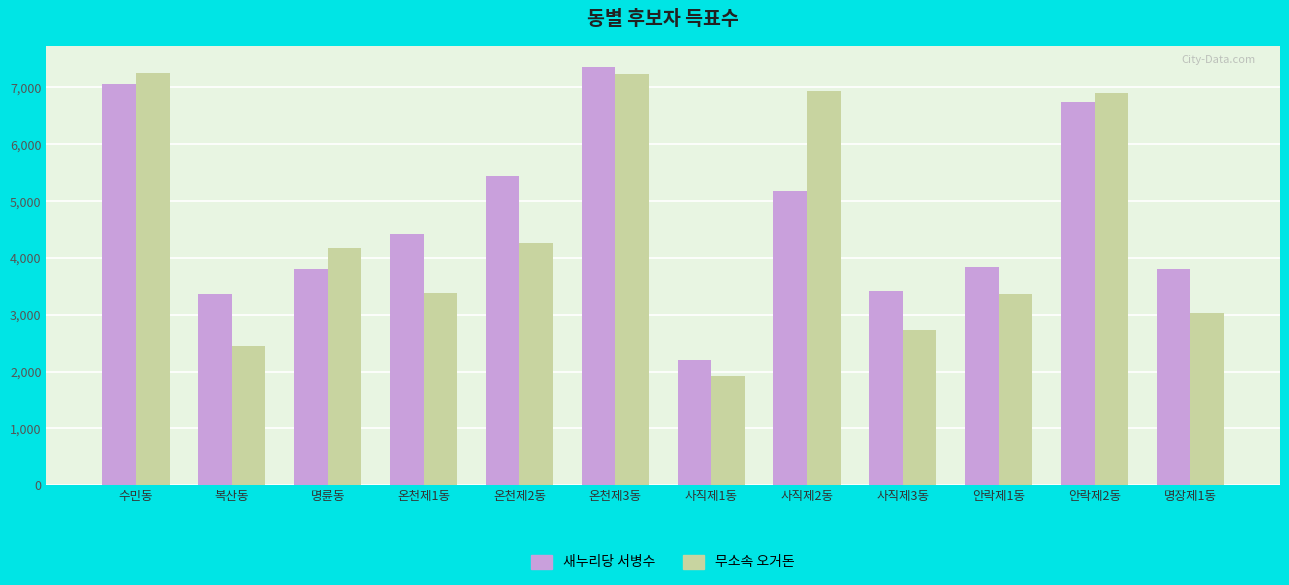

What is the minimum value for 무소속 오거돈?

1929